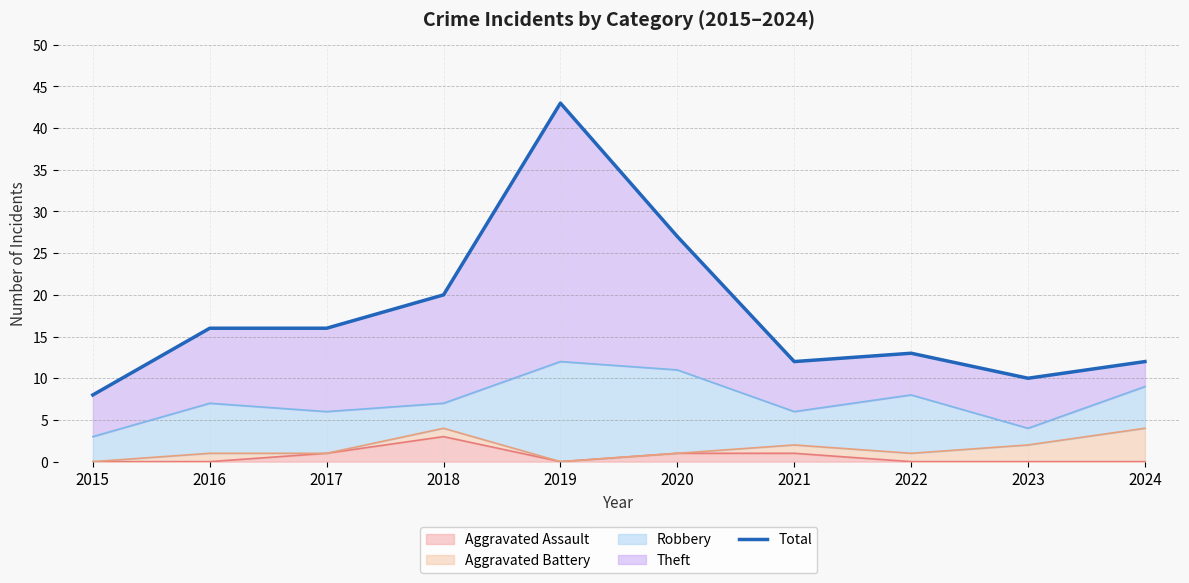

What is the greatest value displayed?

43